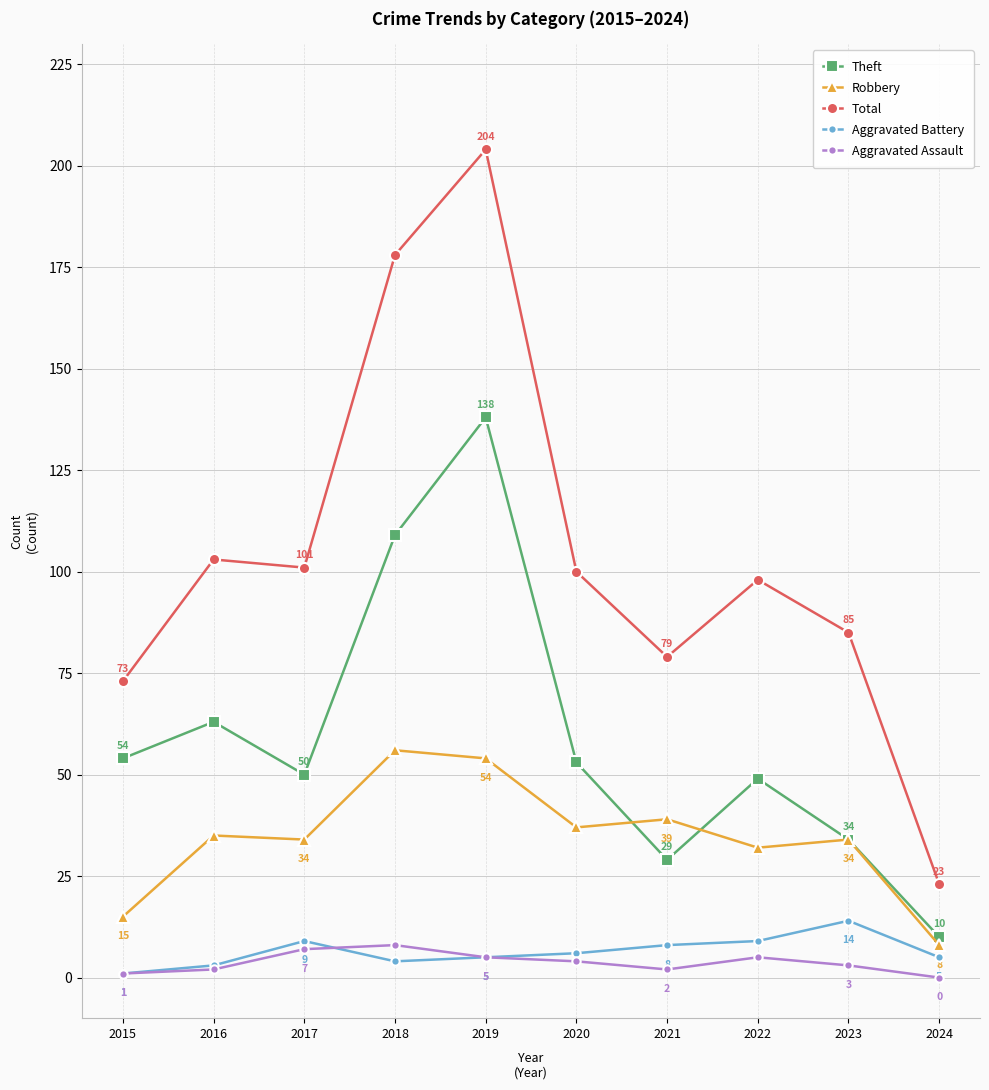

True or false: Aggravated Battery has more than 1 points higher than both neighbors.

True